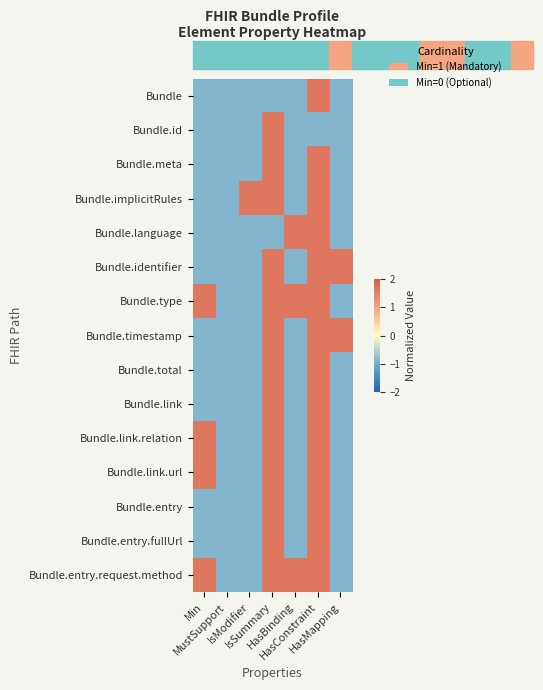

Reading right to left, list all the values displayed in this chart.

Bundle: HasMapping=-0.9	HasConstraint=1.6	HasBinding=-0.9	IsSummary=-0.9	IsModifier=-0.9	MustSupport=-0.9	Min=-0.9
Bundle.id: HasMapping=-0.9	HasConstraint=-0.9	HasBinding=-0.9	IsSummary=1.6	IsModifier=-0.9	MustSupport=-0.9	Min=-0.9
Bundle.meta: HasMapping=-0.9	HasConstraint=1.6	HasBinding=-0.9	IsSummary=1.6	IsModifier=-0.9	MustSupport=-0.9	Min=-0.9
Bundle.implicitRules: HasMapping=-0.9	HasConstraint=1.6	HasBinding=-0.9	IsSummary=1.6	IsModifier=1.6	MustSupport=-0.9	Min=-0.9
Bundle.language: HasMapping=-0.9	HasConstraint=1.6	HasBinding=1.6	IsSummary=-0.9	IsModifier=-0.9	MustSupport=-0.9	Min=-0.9
Bundle.identifier: HasMapping=1.6	HasConstraint=1.6	HasBinding=-0.9	IsSummary=1.6	IsModifier=-0.9	MustSupport=-0.9	Min=-0.9
Bundle.type: HasMapping=-0.9	HasConstraint=1.6	HasBinding=1.6	IsSummary=1.6	IsModifier=-0.9	MustSupport=-0.9	Min=1.6
Bundle.timestamp: HasMapping=1.6	HasConstraint=1.6	HasBinding=-0.9	IsSummary=1.6	IsModifier=-0.9	MustSupport=-0.9	Min=-0.9
Bundle.total: HasMapping=-0.9	HasConstraint=1.6	HasBinding=-0.9	IsSummary=1.6	IsModifier=-0.9	MustSupport=-0.9	Min=-0.9
Bundle.link: HasMapping=-0.9	HasConstraint=1.6	HasBinding=-0.9	IsSummary=1.6	IsModifier=-0.9	MustSupport=-0.9	Min=-0.9
Bundle.link.relation: HasMapping=-0.9	HasConstraint=1.6	HasBinding=-0.9	IsSummary=1.6	IsModifier=-0.9	MustSupport=-0.9	Min=1.6
Bundle.link.url: HasMapping=-0.9	HasConstraint=1.6	HasBinding=-0.9	IsSummary=1.6	IsModifier=-0.9	MustSupport=-0.9	Min=1.6
Bundle.entry: HasMapping=-0.9	HasConstraint=1.6	HasBinding=-0.9	IsSummary=1.6	IsModifier=-0.9	MustSupport=-0.9	Min=-0.9
Bundle.entry.fullUrl: HasMapping=-0.9	HasConstraint=1.6	HasBinding=-0.9	IsSummary=1.6	IsModifier=-0.9	MustSupport=-0.9	Min=-0.9
Bundle.entry.request.method: HasMapping=-0.9	HasConstraint=1.6	HasBinding=1.6	IsSummary=1.6	IsModifier=-0.9	MustSupport=-0.9	Min=1.6